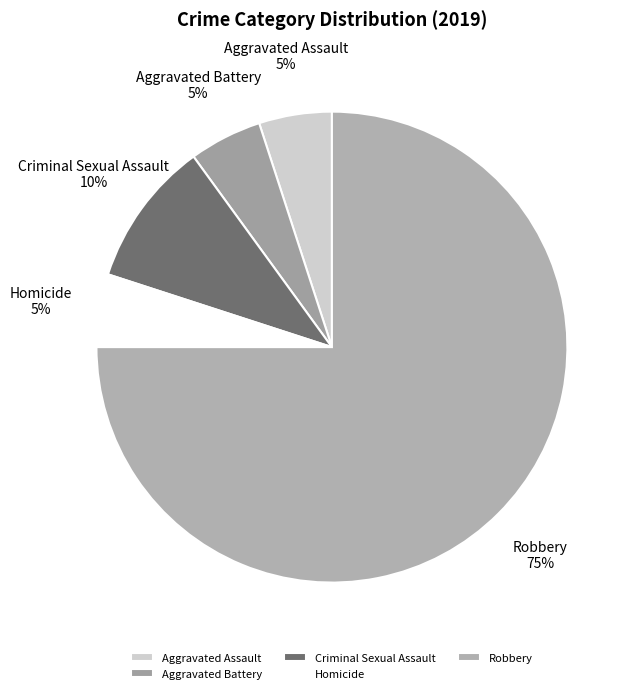

To the nearest percent, what is the average slice percentage?

20%